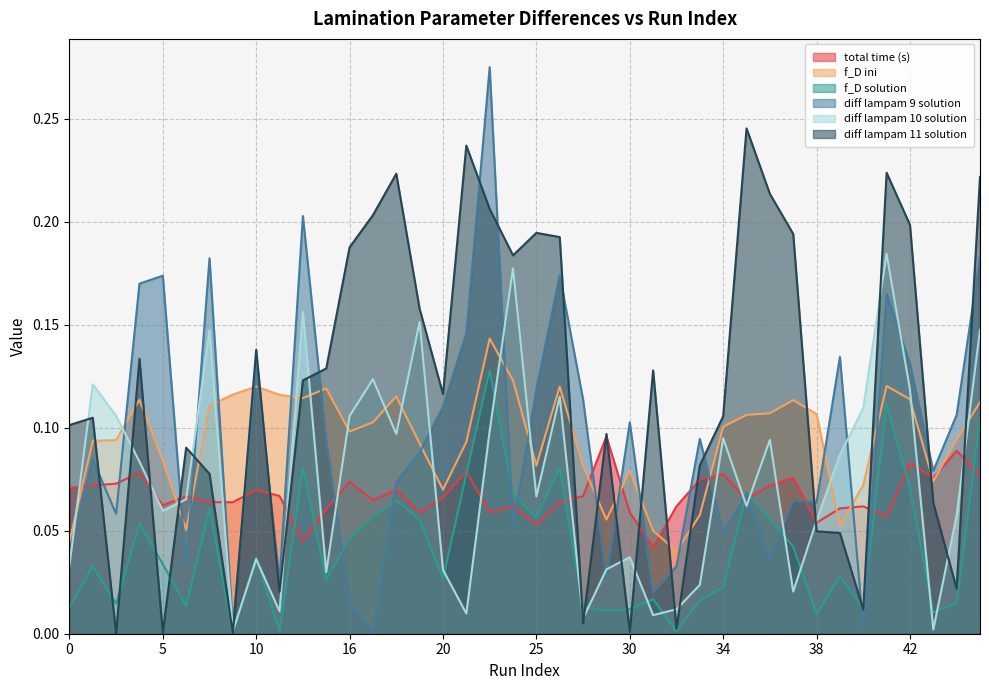

List the labels in order of diff lampam 9 solution value, smallest first.

17, 9, 40, 16, 31, 12, 29, 6, 32, 36, 0, 34, 24, 3, 38, 37, 35, 18, 43, 1, 19, 15, 33, 30, 44, 20, 27, 25, 10, 42, 39, 22, 41, 4, 5, 26, 8, 45, 14, 23